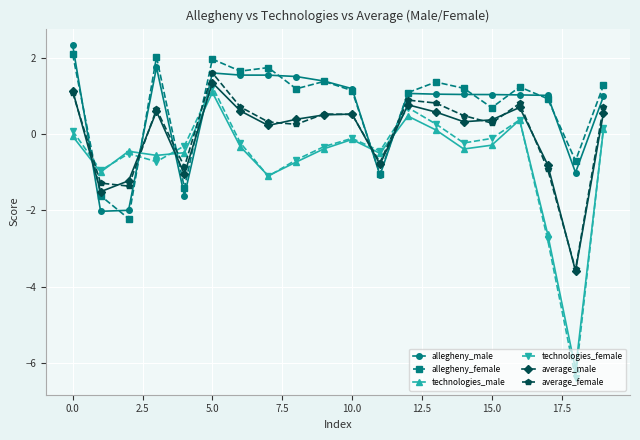

What is the value of the average_male point at the 6th from the left?

1.3